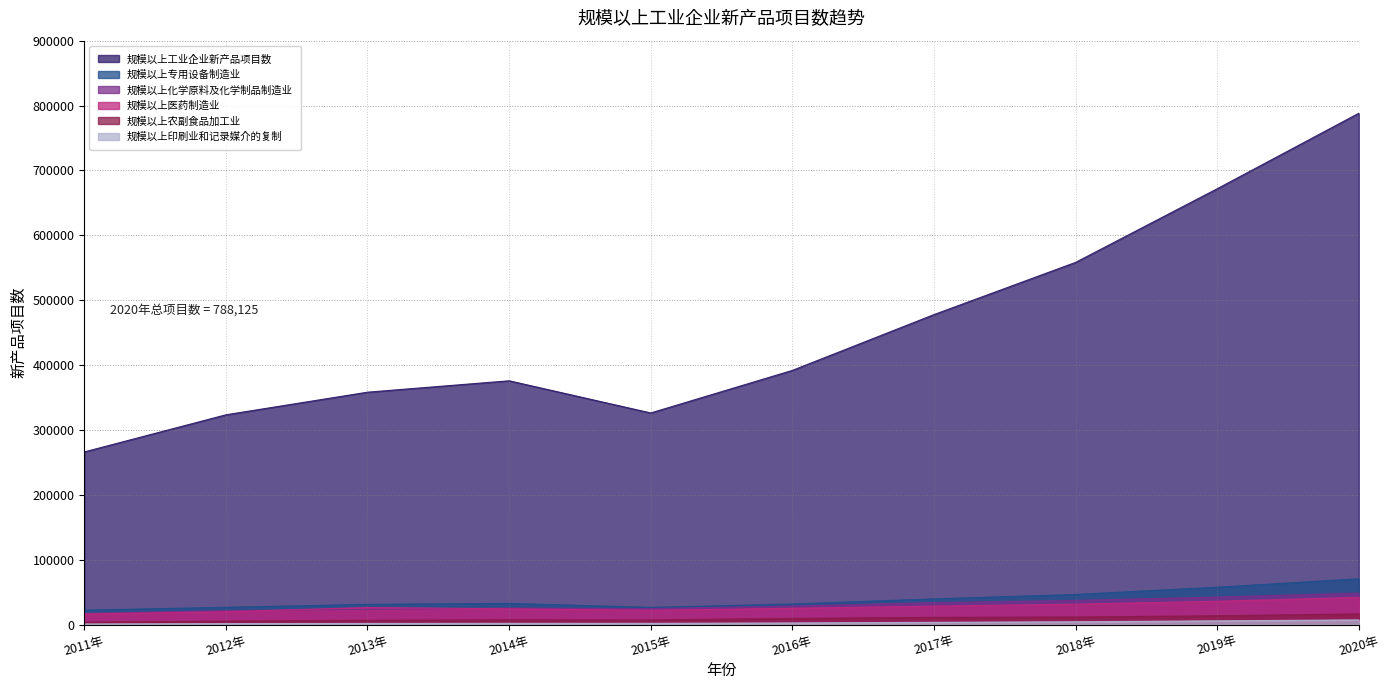

How many lines are shown in the chart?

6